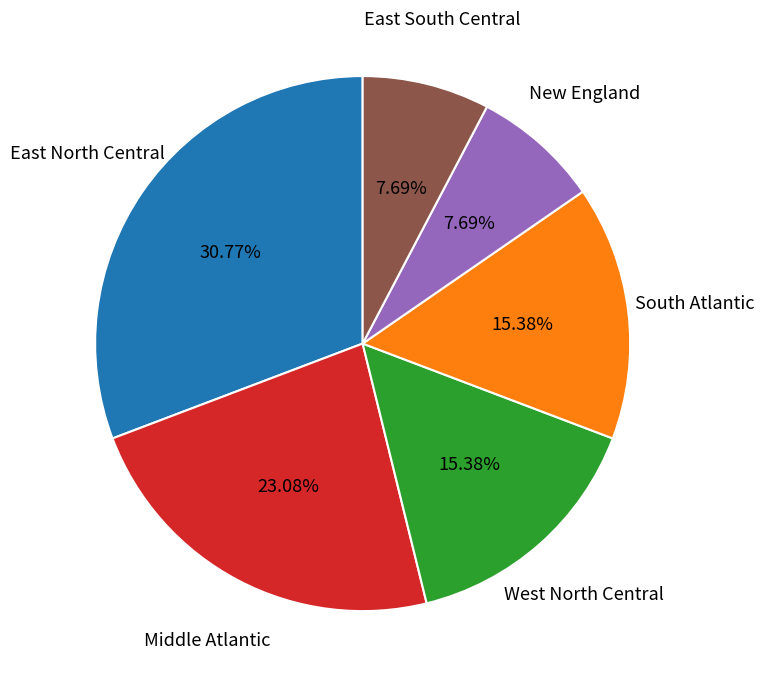

Is there a majority slice in this chart?

No